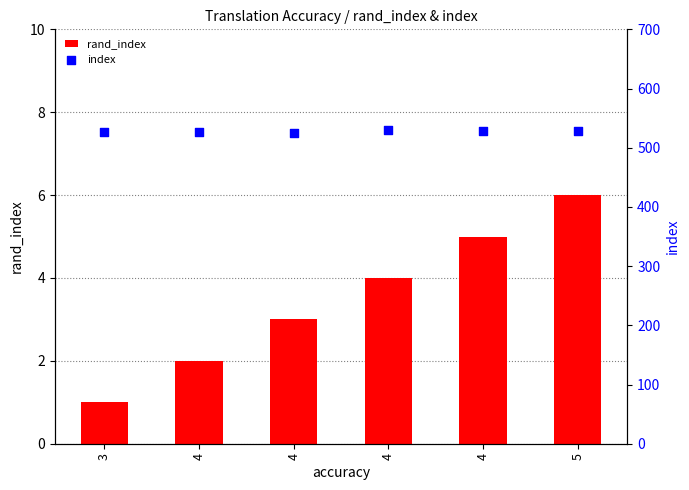

What are all the series names shown in the legend?

rand_index, index